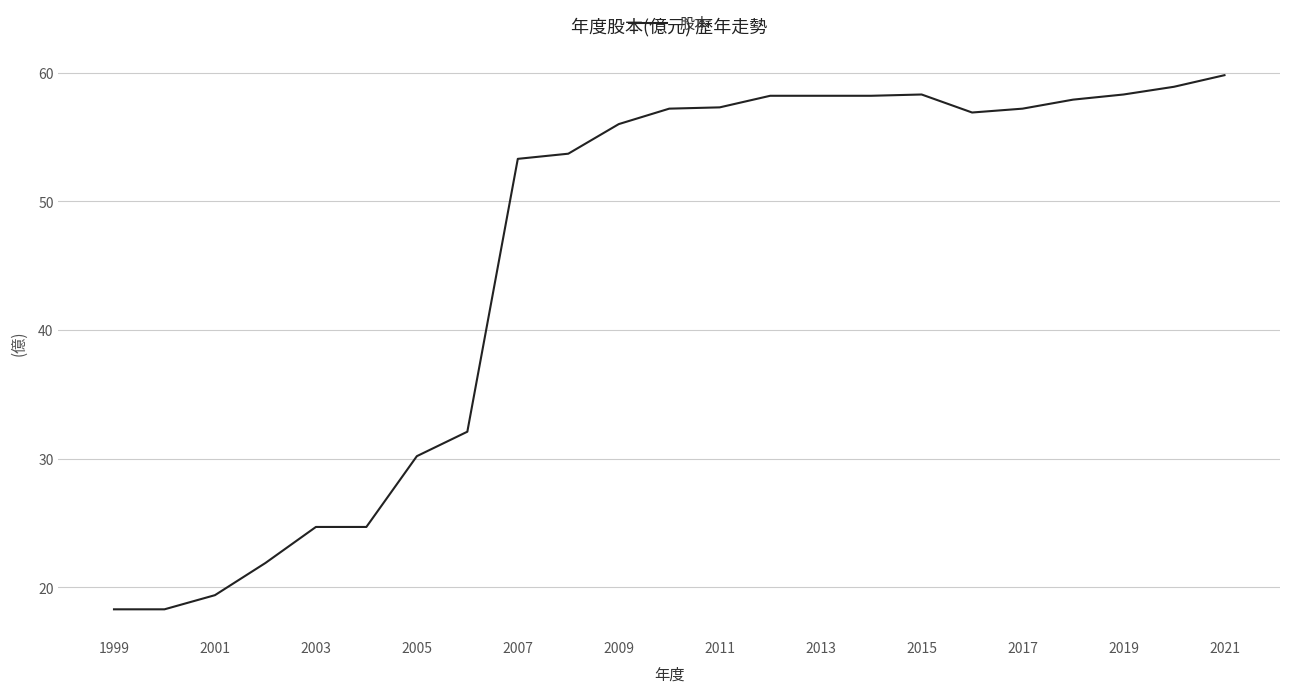

What is the difference between the maximum and minimum values?

41.5